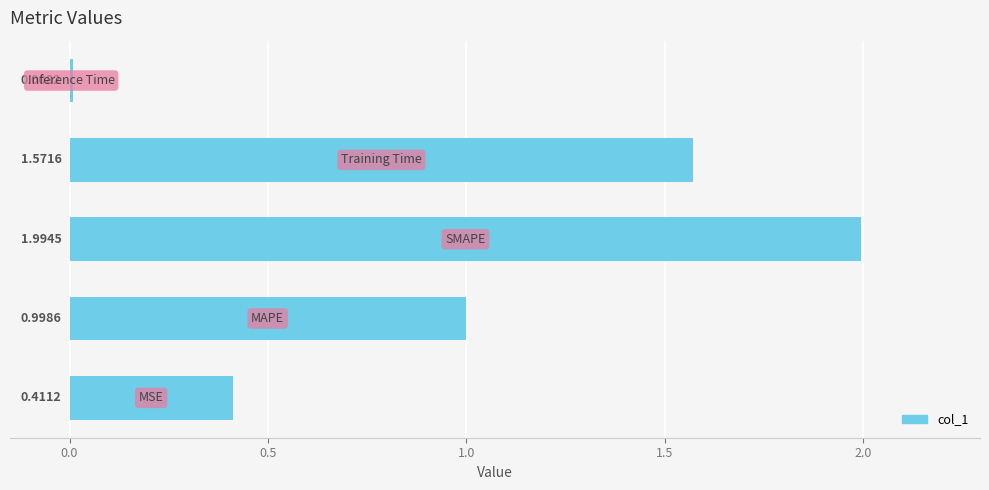

How many bars are there in total?

5